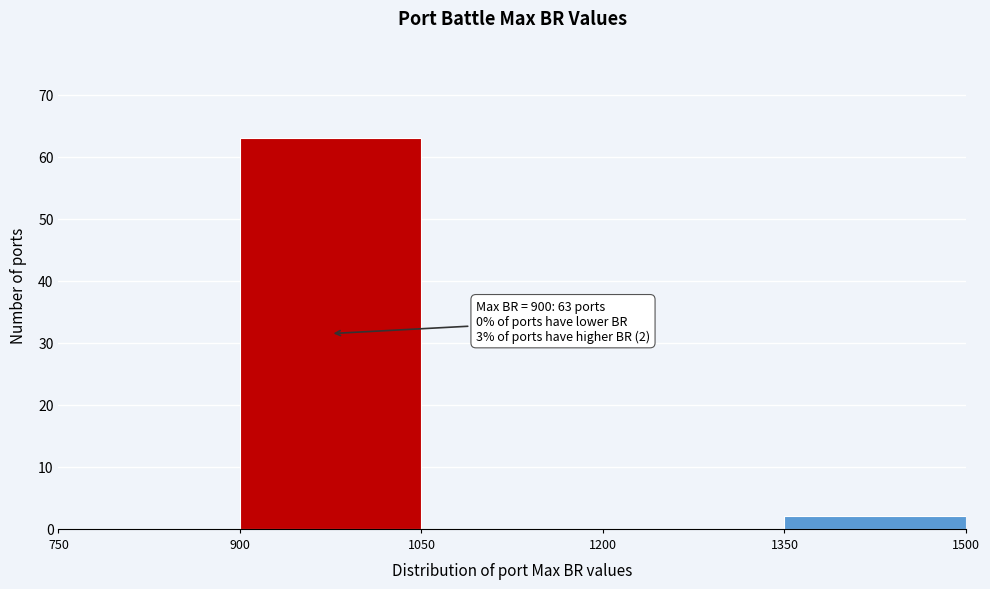

Which range on the x-axis has the tallest bar?

900 to 1050